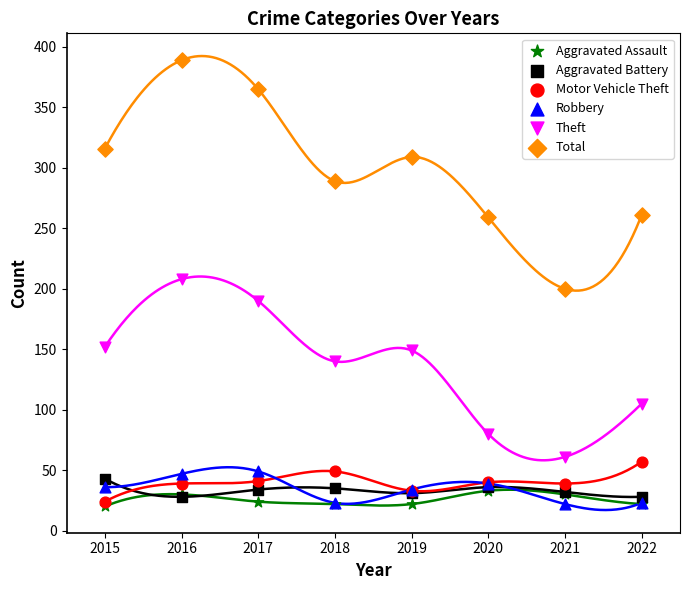

Which series reaches the maximum Y coordinate?

Total